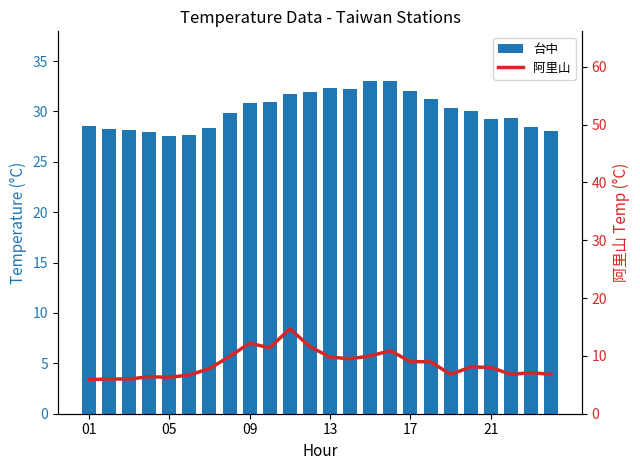

Which category has the lowest value in the 阿里山 series?

01